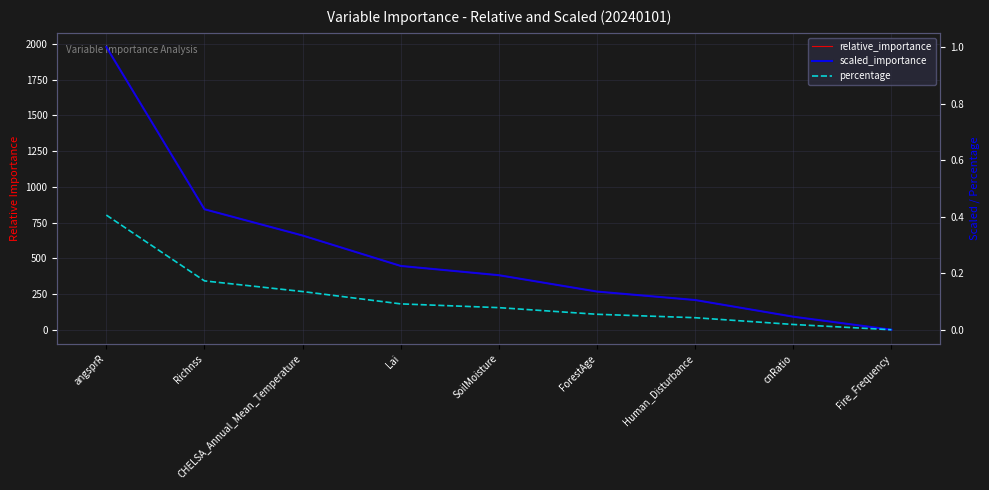

Which has a higher value, Human_Disturbance or CHELSA_Annual_Mean_Temperature?

CHELSA_Annual_Mean_Temperature